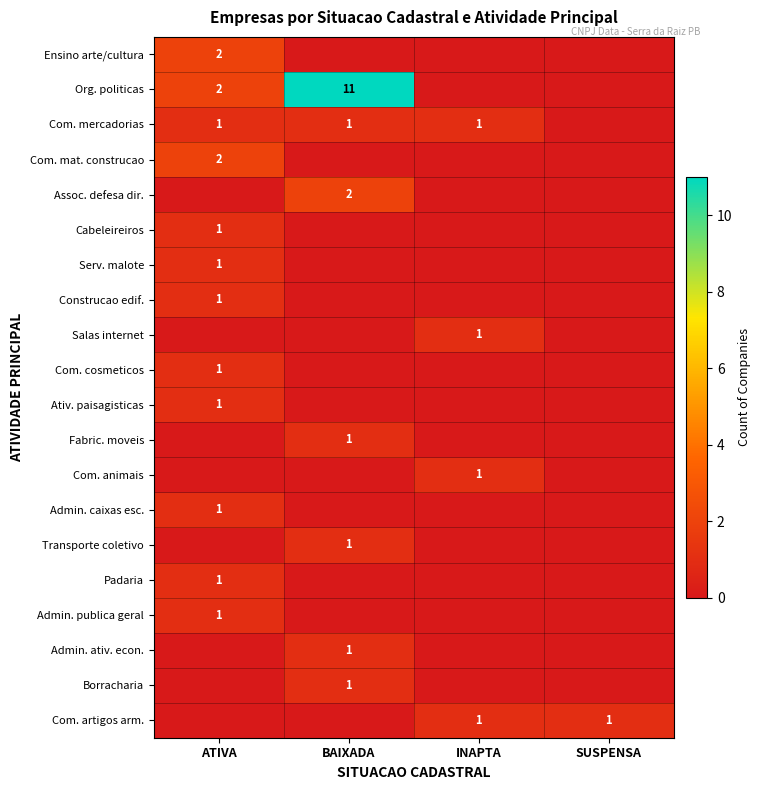

The value of Salas internet at INAPTA is 1. True or false?

True